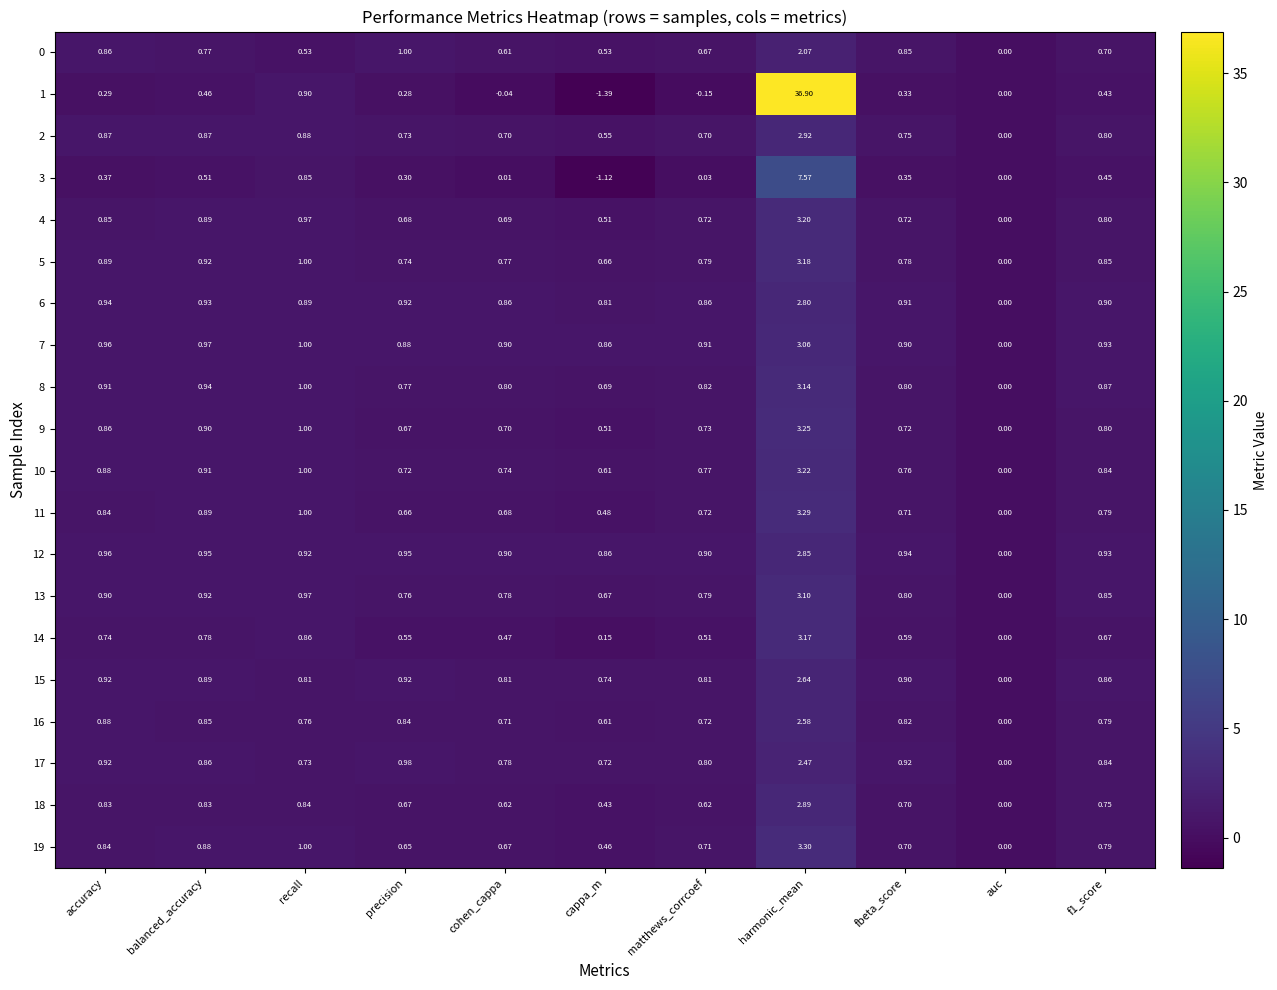

At which label does 12 reach its minimum?

auc